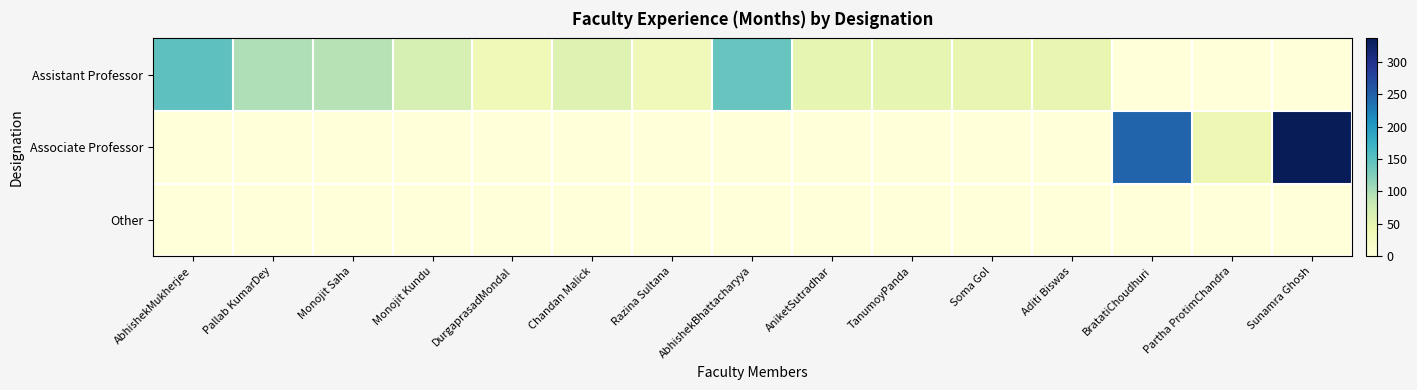

Reading left to right, transcribe all the data shown in this chart.

Assistant Professor: AbhishekMukherjee=147	Pallab KumarDey=98	Monojit Saha=94	Monojit Kundu=68	DurgaprasadMondal=35	Chandan Malick=59	Razina Sultana=32	AbhishekBhattacharyya=141	AniketSutradhar=49	TanumoyPanda=49	Soma Gol=48	Aditi Biswas=48	BratatiChoudhuri=0	Partha ProtimChandra=0	Sunamra Ghosh=0
Associate Professor: AbhishekMukherjee=0	Pallab KumarDey=0	Monojit Saha=0	Monojit Kundu=0	DurgaprasadMondal=0	Chandan Malick=0	Razina Sultana=0	AbhishekBhattacharyya=0	AniketSutradhar=0	TanumoyPanda=0	Soma Gol=0	Aditi Biswas=0	BratatiChoudhuri=246	Partha ProtimChandra=39	Sunamra Ghosh=336
Other: AbhishekMukherjee=0	Pallab KumarDey=0	Monojit Saha=0	Monojit Kundu=0	DurgaprasadMondal=0	Chandan Malick=0	Razina Sultana=0	AbhishekBhattacharyya=0	AniketSutradhar=0	TanumoyPanda=0	Soma Gol=0	Aditi Biswas=0	BratatiChoudhuri=0	Partha ProtimChandra=0	Sunamra Ghosh=0